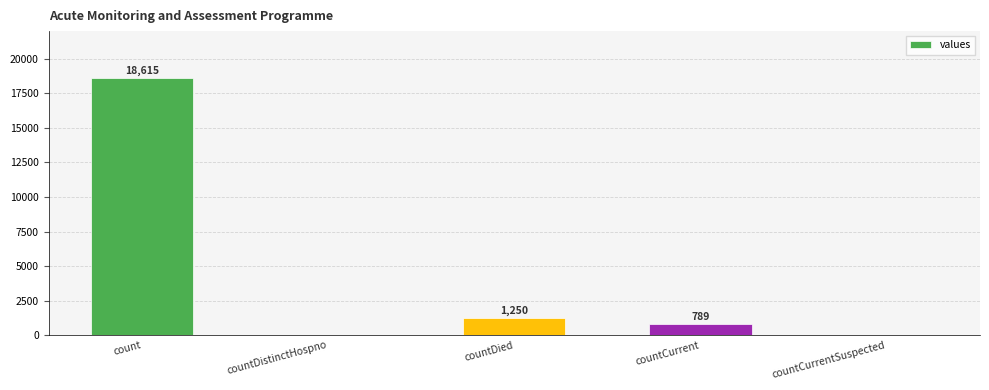

True or false: the data shows 0 at countDistinctHospno.

True